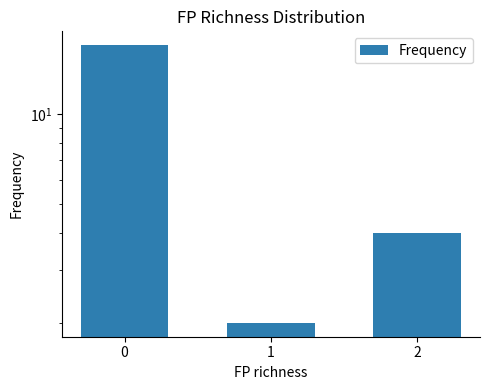

How many data points are above 4?

1